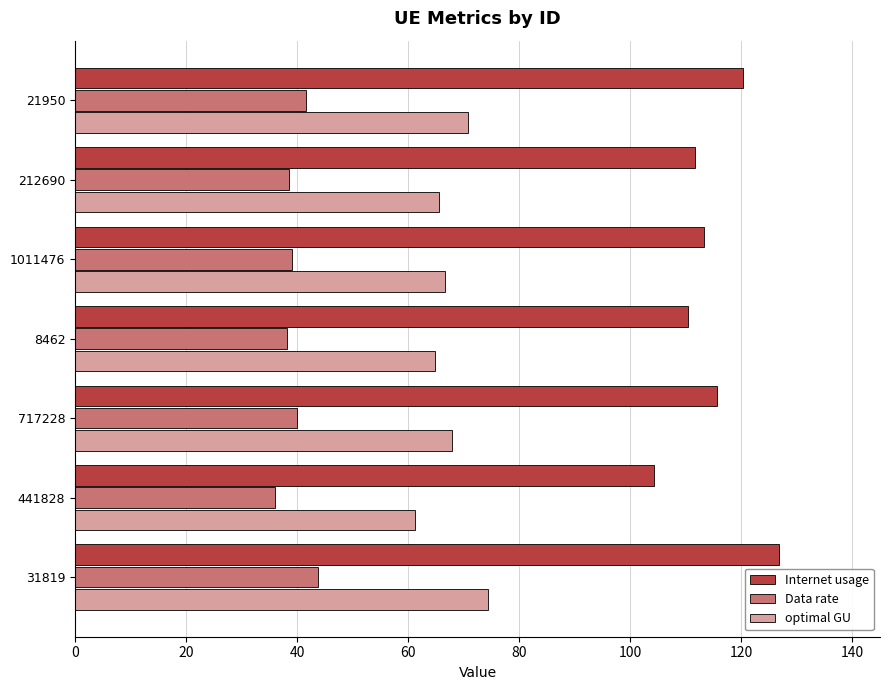

What is the maximum value shown in the chart?

126.7